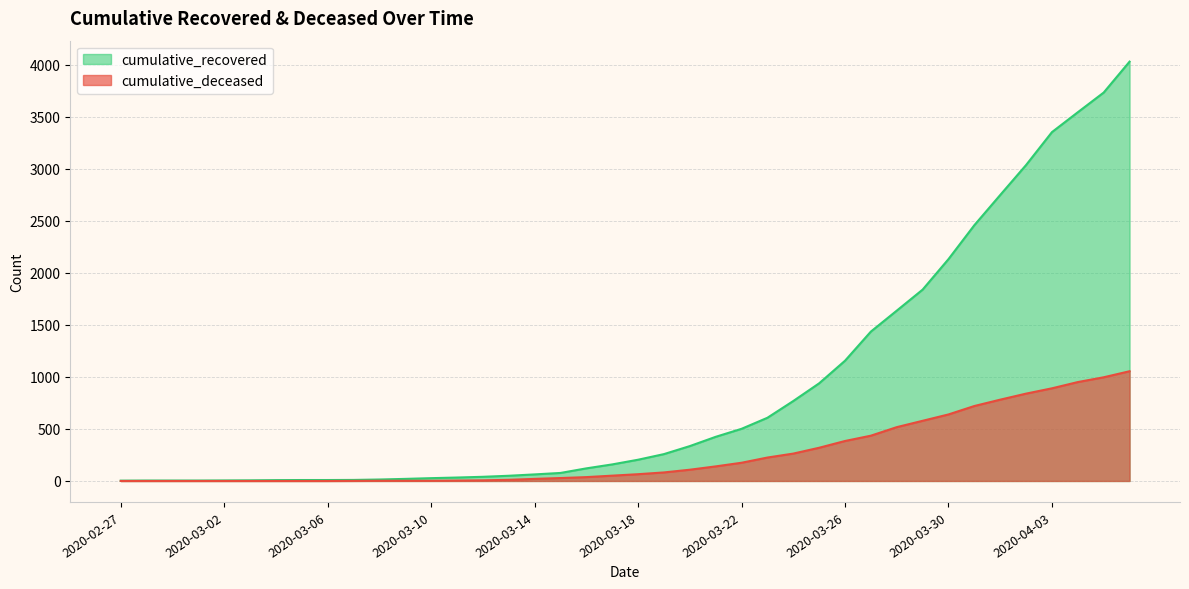

What is the sum of the cumulative_deceased values at 2020-03-31 and 2020-03-25?

1039